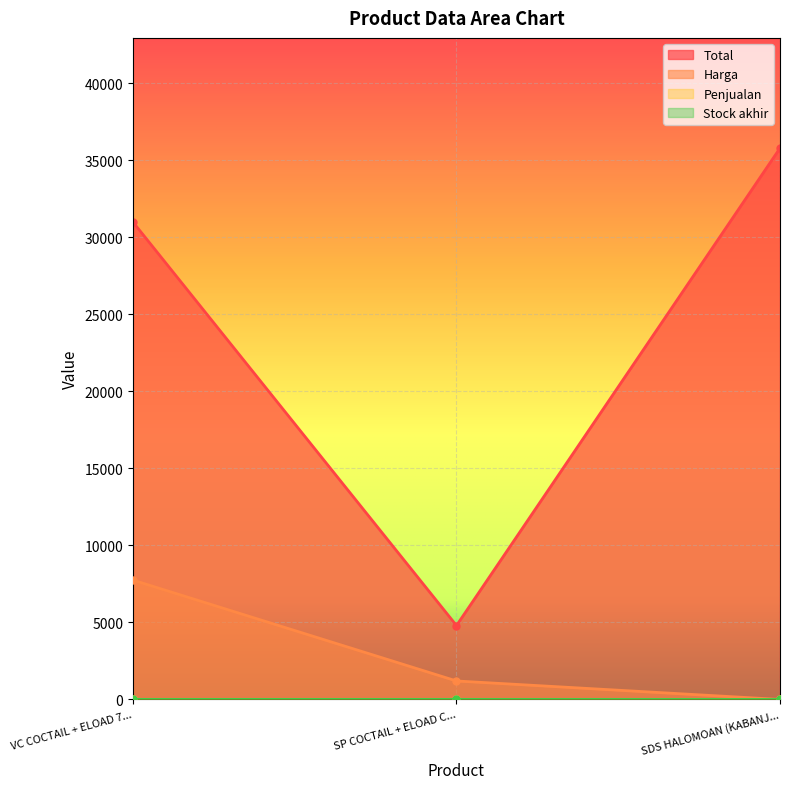

The value of Total at VC COCTAIL + ELOAD 7... is 46101. True or false?

False